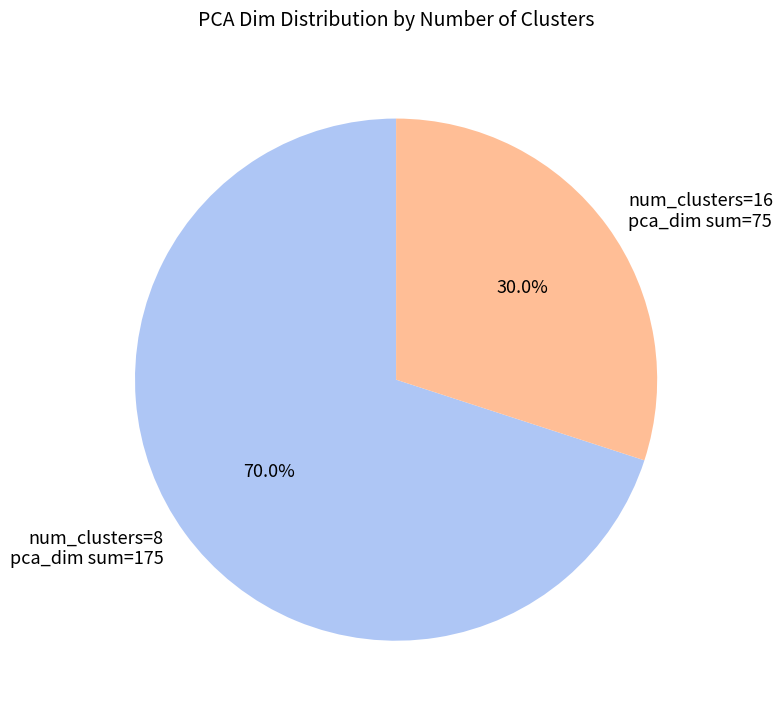

What is the smallest slice in the pie chart?

num_clusters=16 pca_dim sum=75